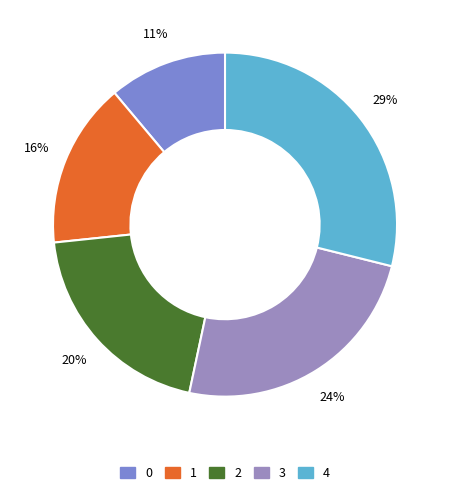

Is there any slice that represents more than half of the pie?

No